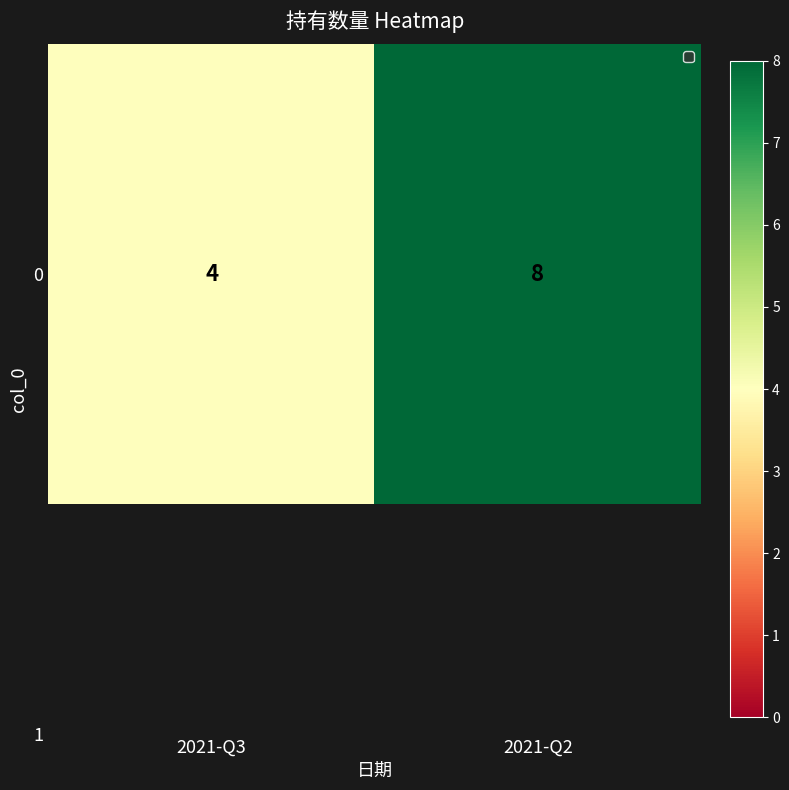

Is it true that the value at 2021-Q3 is 7?

False